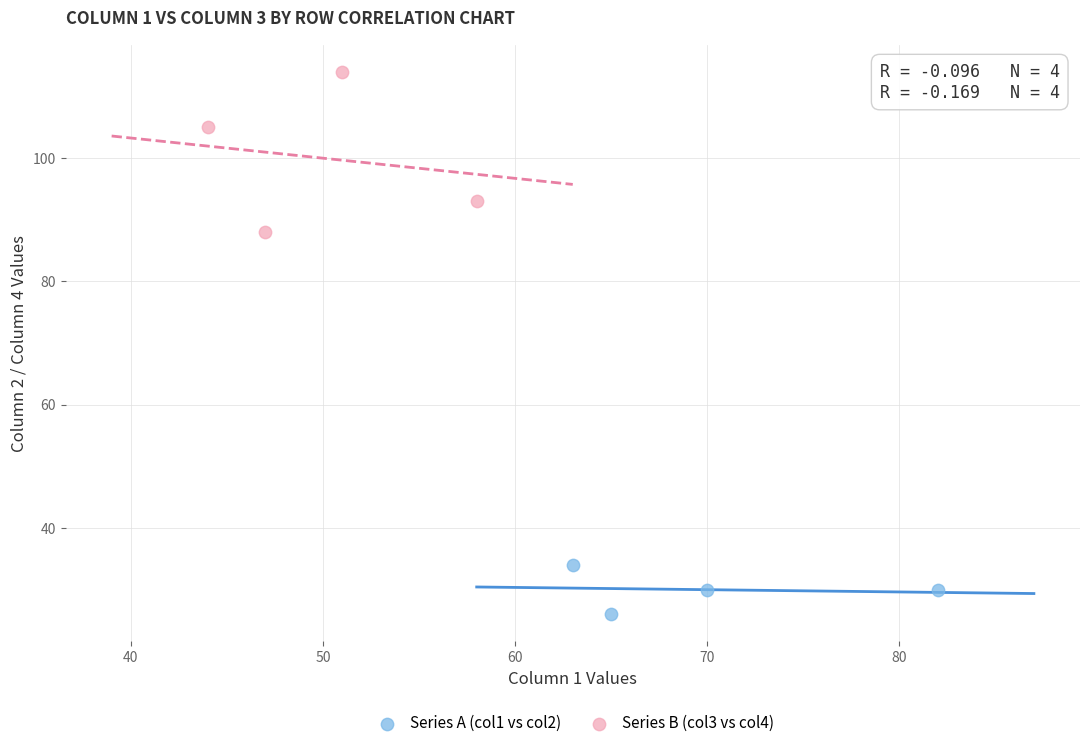

Which series has the largest Y range (max minus min)?

Series B (col3 vs col4)